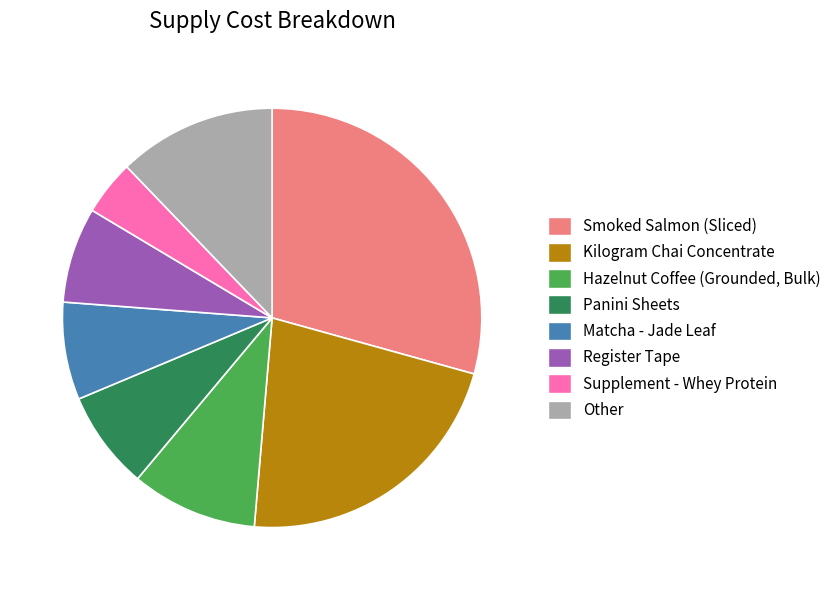

Which slice is the largest?

Smoked Salmon (Sliced)